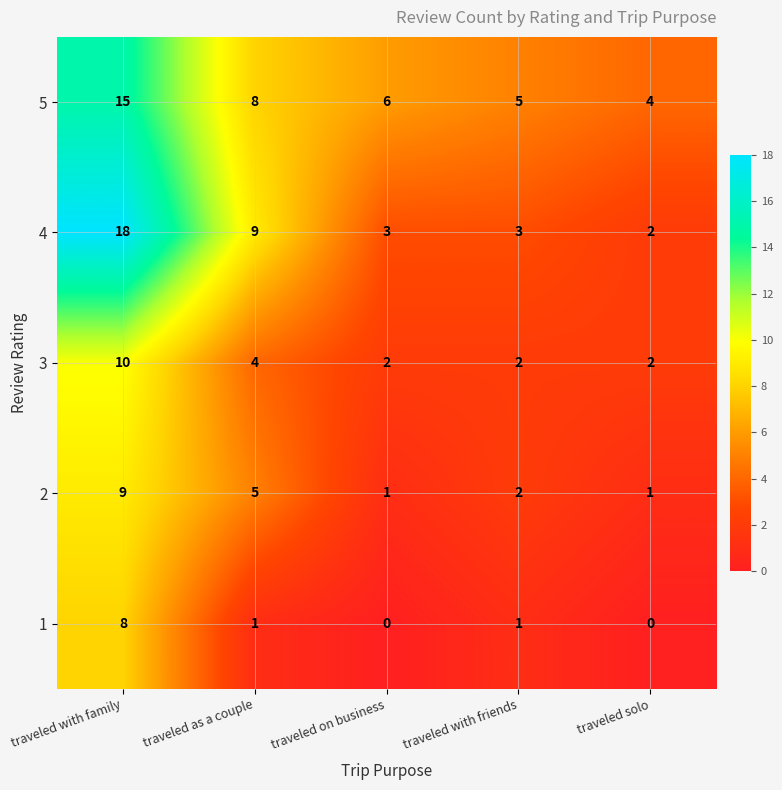

Where is 2 nearest to the value 5?

traveled as a couple